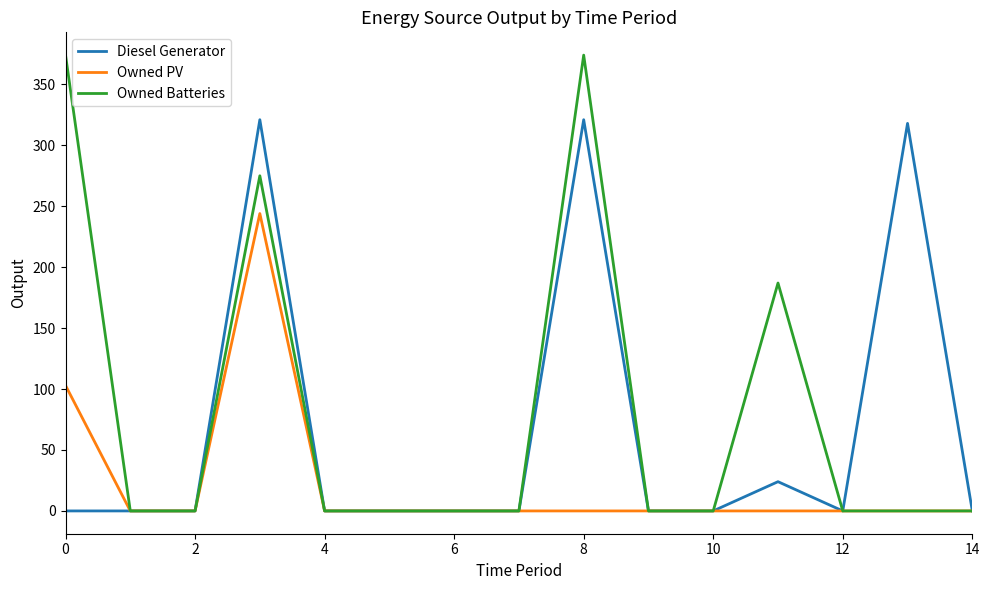

Rank the series by their average value, from highest to lowest.

Owned Batteries, Diesel Generator, Owned PV